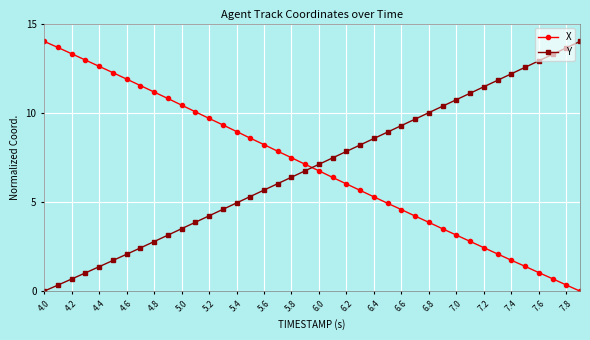

What is the average value of the X series?

7.0